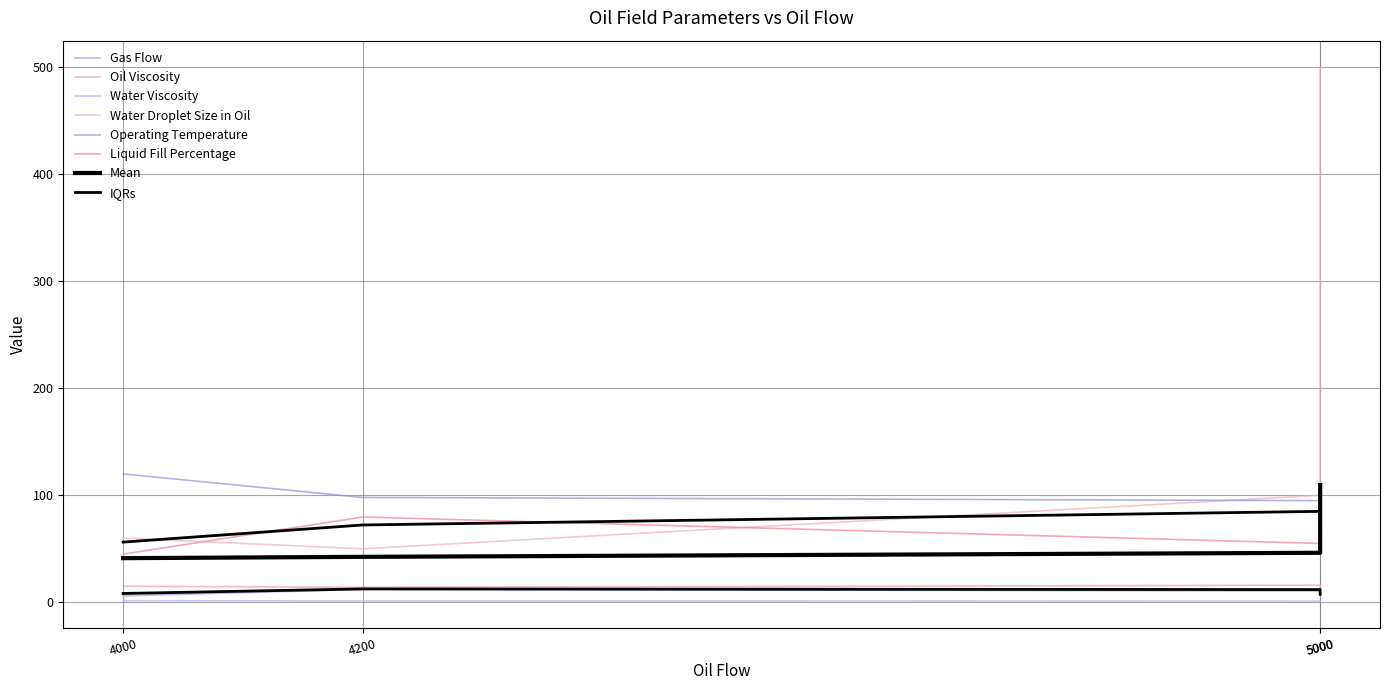

Is it true that Gas Flow equals 1.3 at 4000?

False